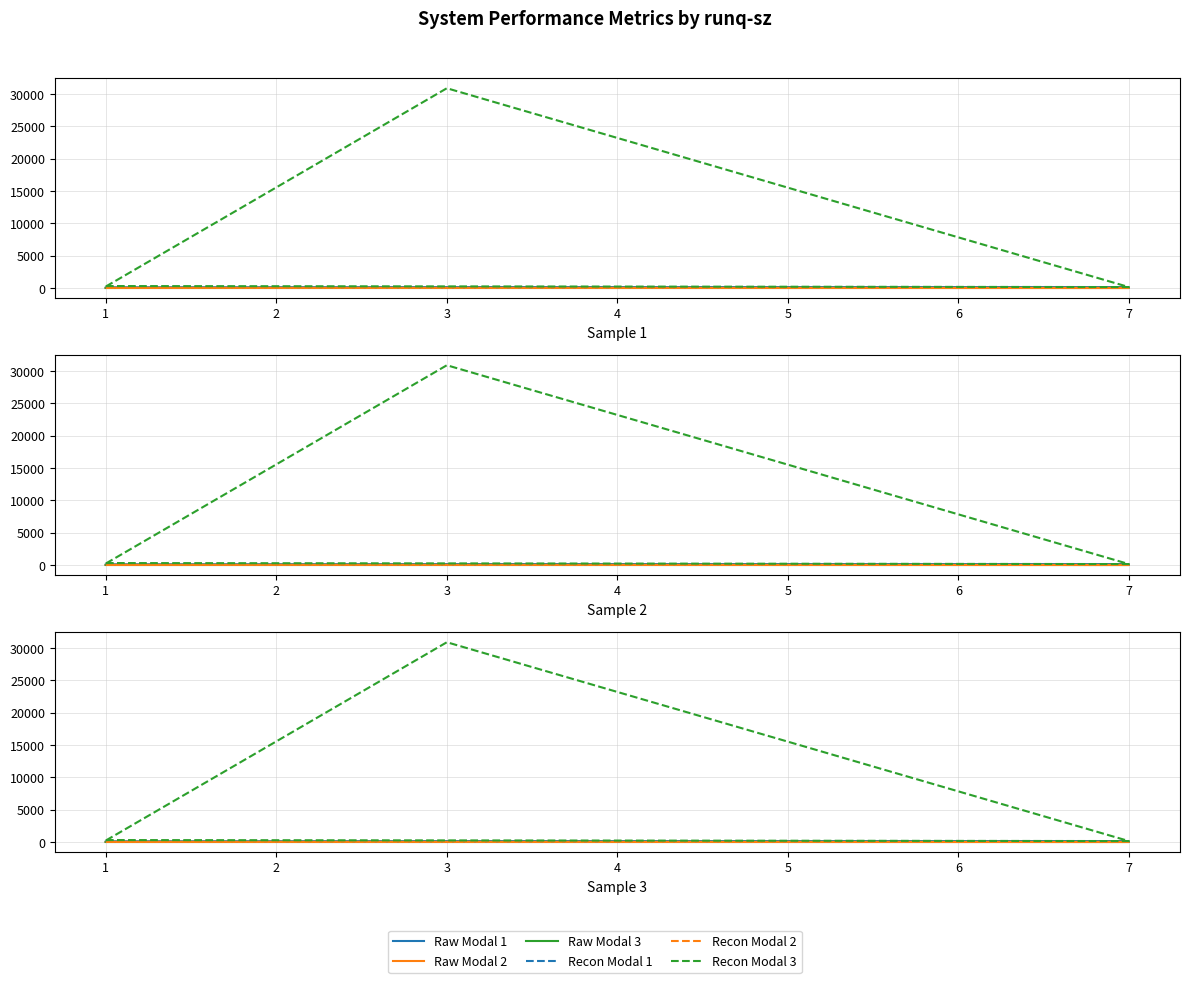

How many lines are shown in the chart?

6